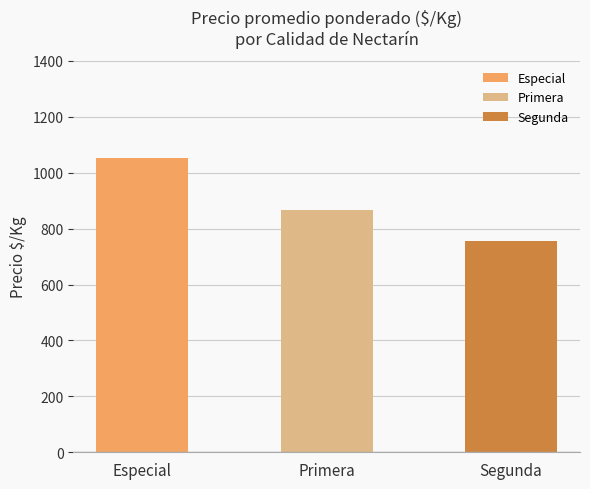

What is the change in value from Especial to Segunda?

-295.4